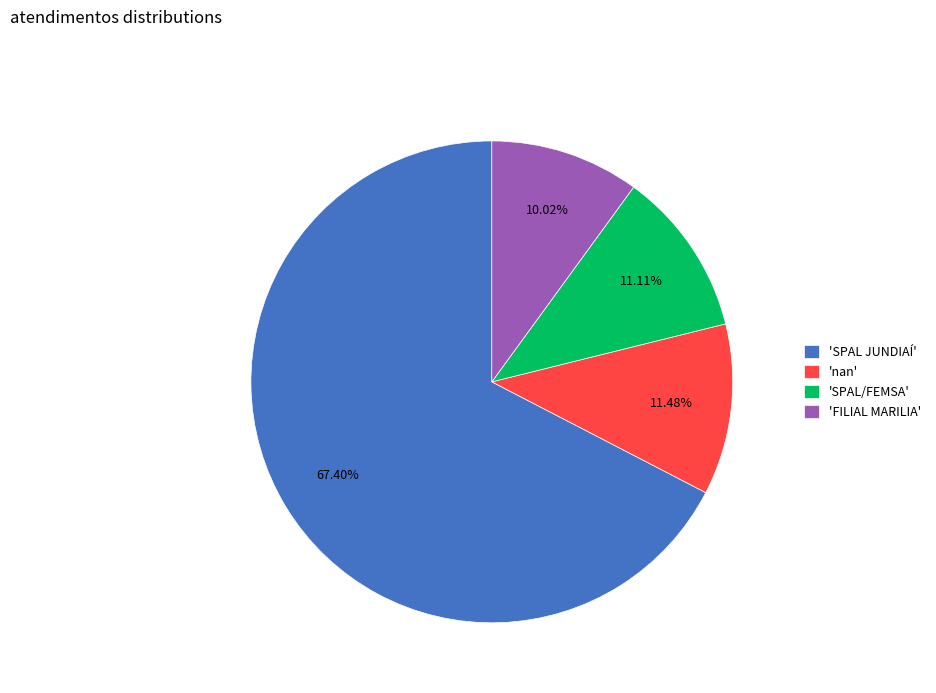

Which slice is the smallest?

'FILIAL MARILIA'